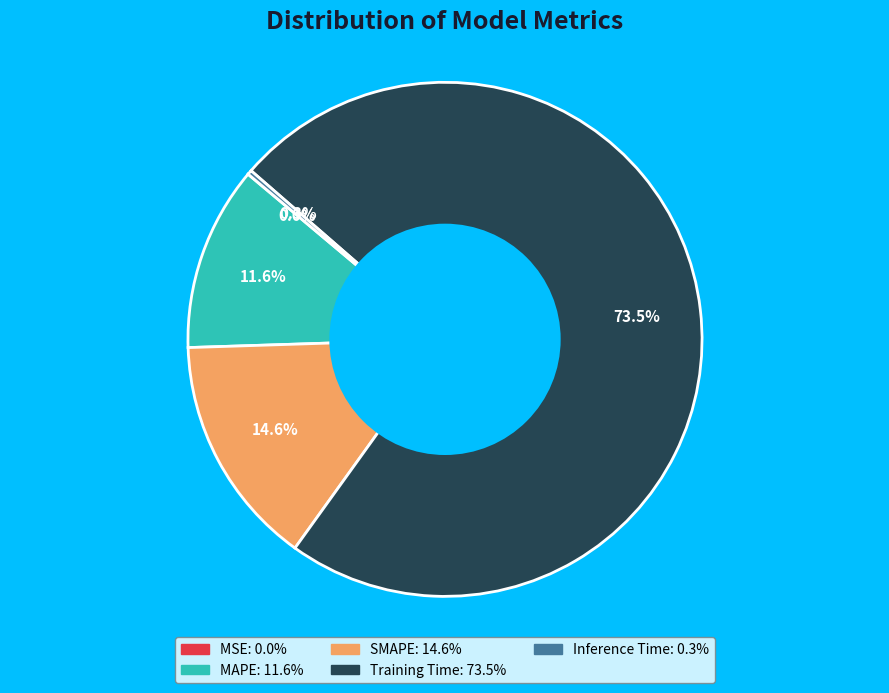

To the nearest percent, what is the combined percentage of MAPE and Training Time?

85%